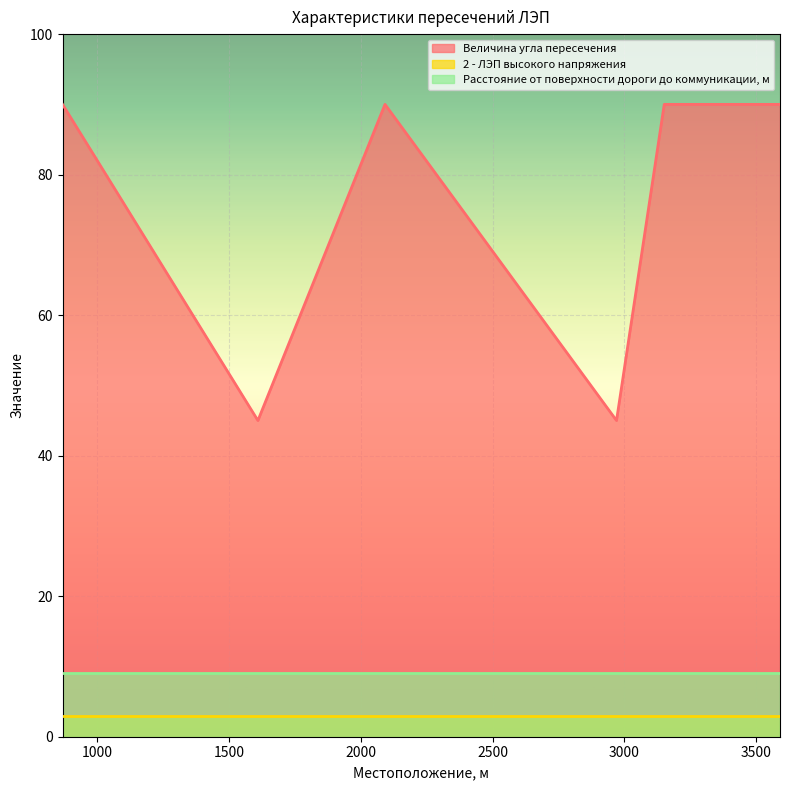

What is the maximum value for Расстояние от поверхности дороги до коммуникации, м?

9